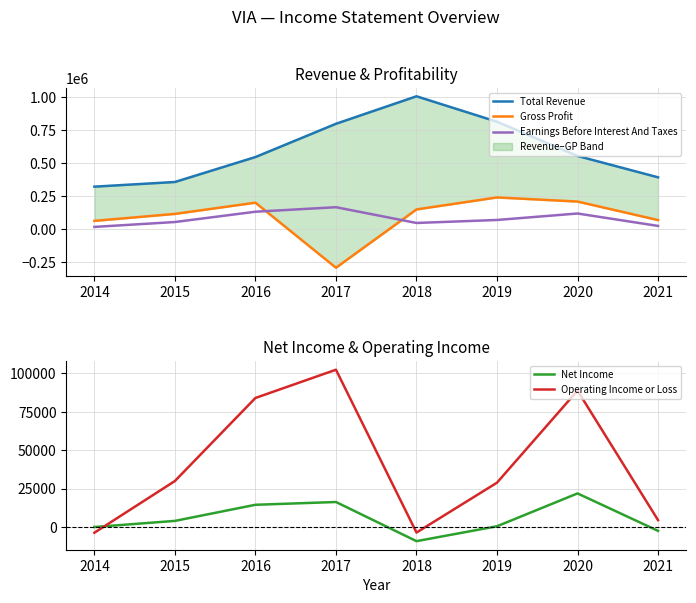

What is the spread (max minus min) of values at 2019?

813300